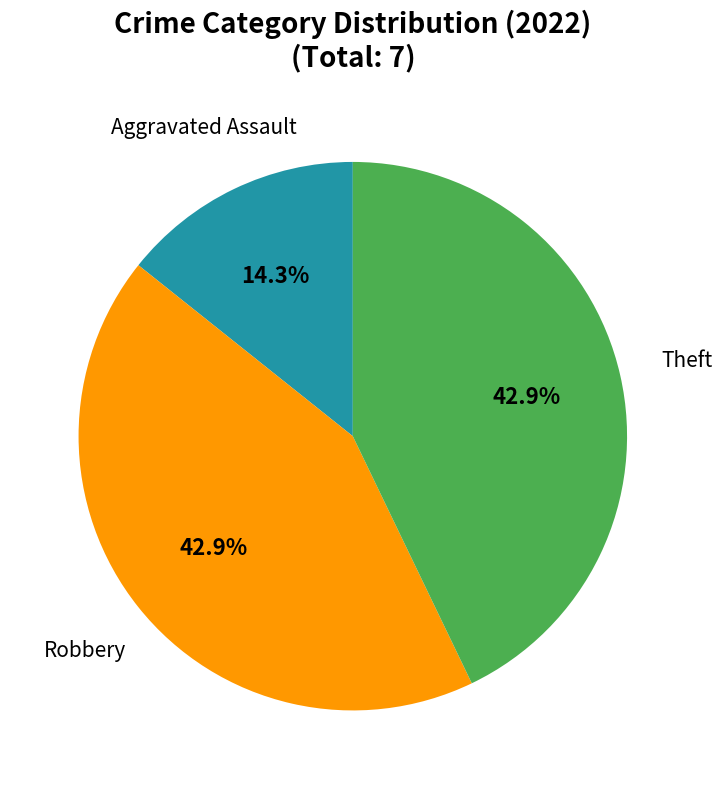

To the nearest percent, what is the combined percentage of Aggravated Assault and Robbery?

57%